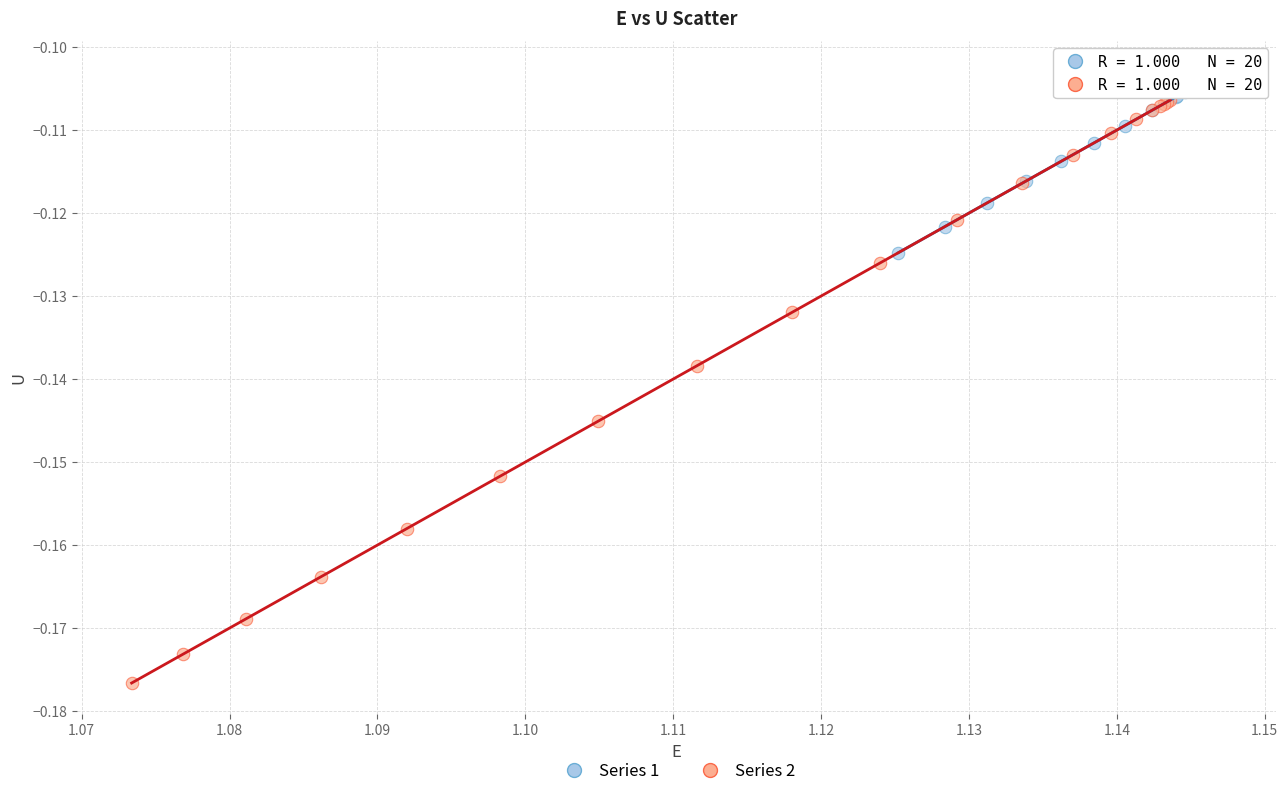

Which series has the widest spread of Y values?

Series 2